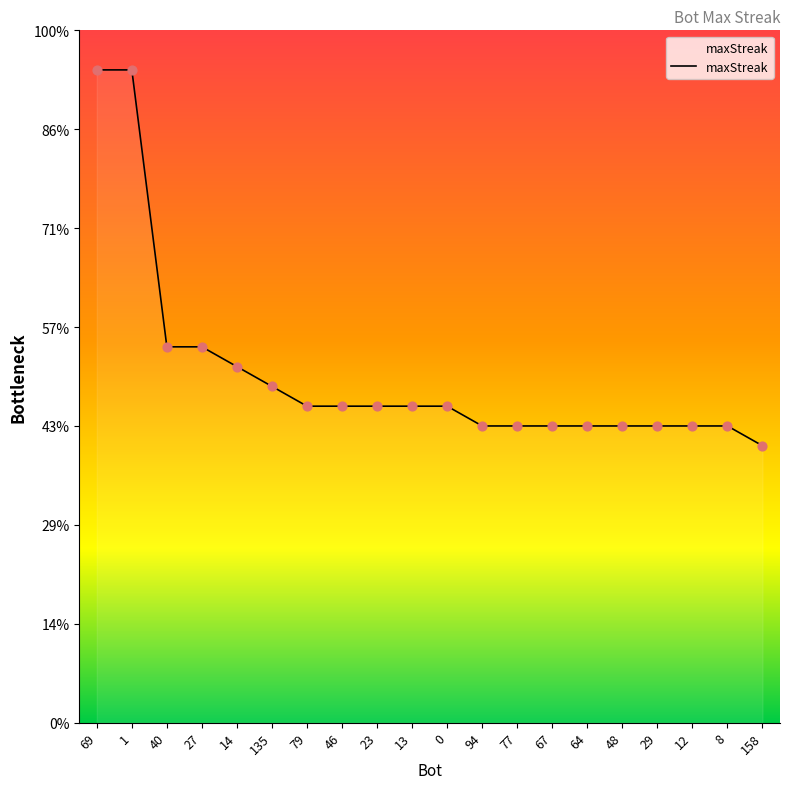

Approximately how many times larger is the value at 79 compared to 23?

1.0